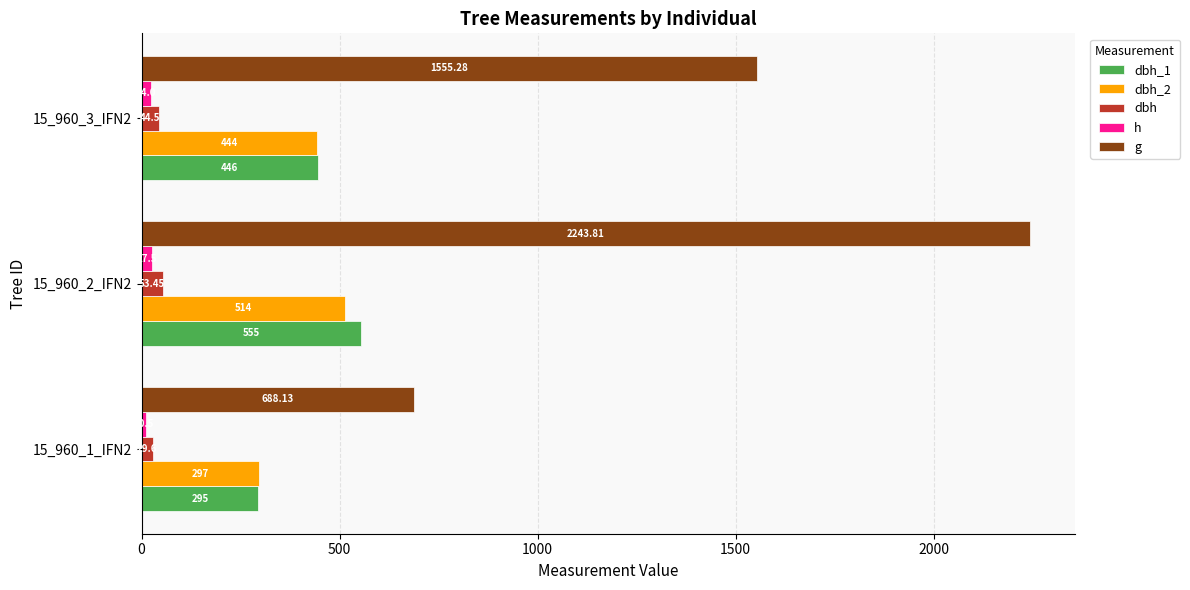

At how many categories does at least one series exceed 1870?

1